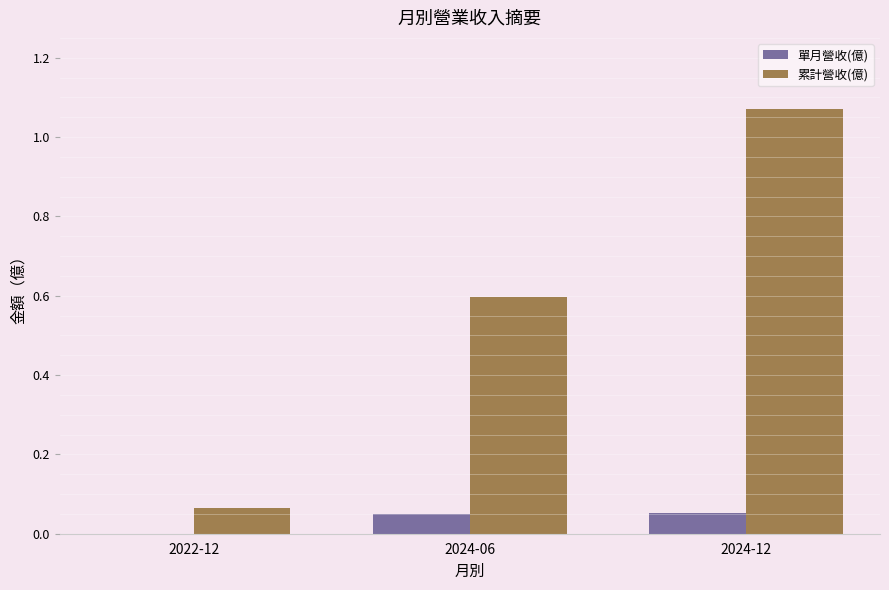

True or false: 累計營收(億) has a value of 0.6 at 2024-06.

True